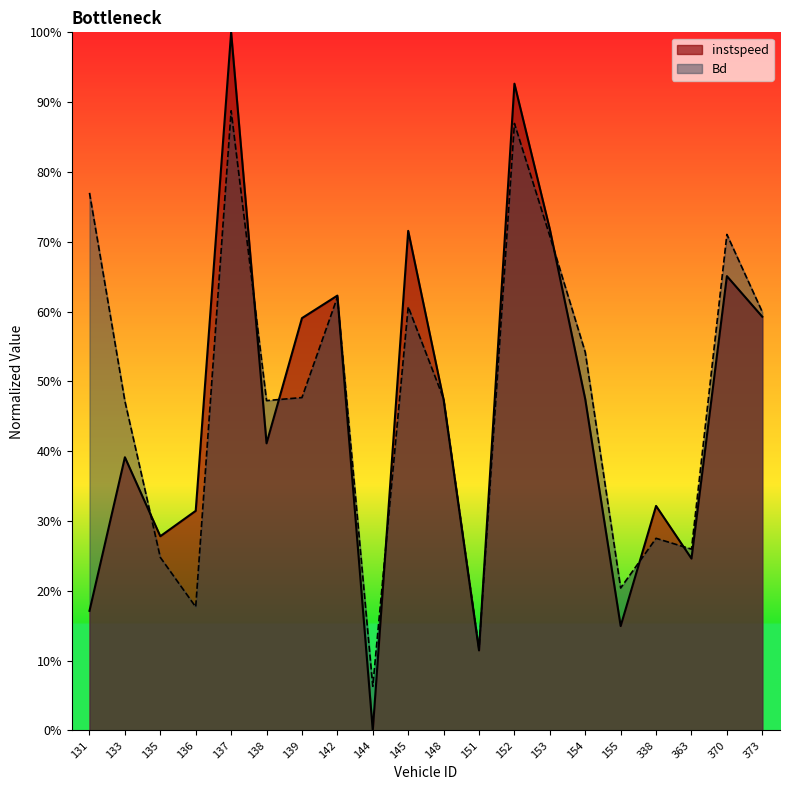

Which series has the largest total across all categories?

Bd